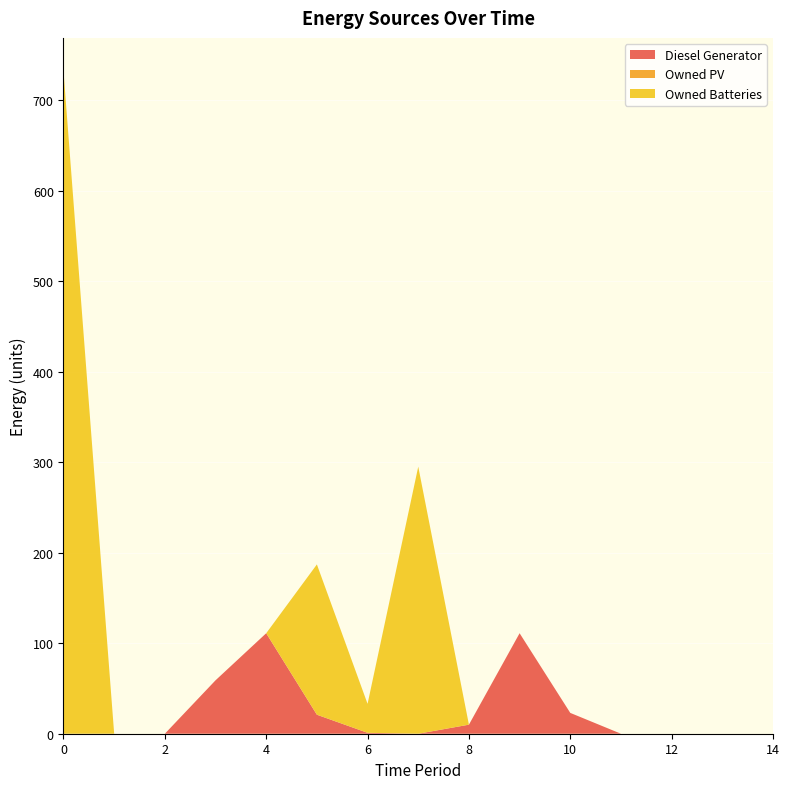

Reading left to right, extract all data points from this chart.

Diesel Generator: 0	0	0	59	111	21	1	0	10	111	23	0	0	0	0
Owned PV: 0	0	0	0	0	0	0	0	0	0	0	0	0	0	0
Owned Batteries: 732	0	0	0	0	166	32	295	0	0	0	0	0	0	0